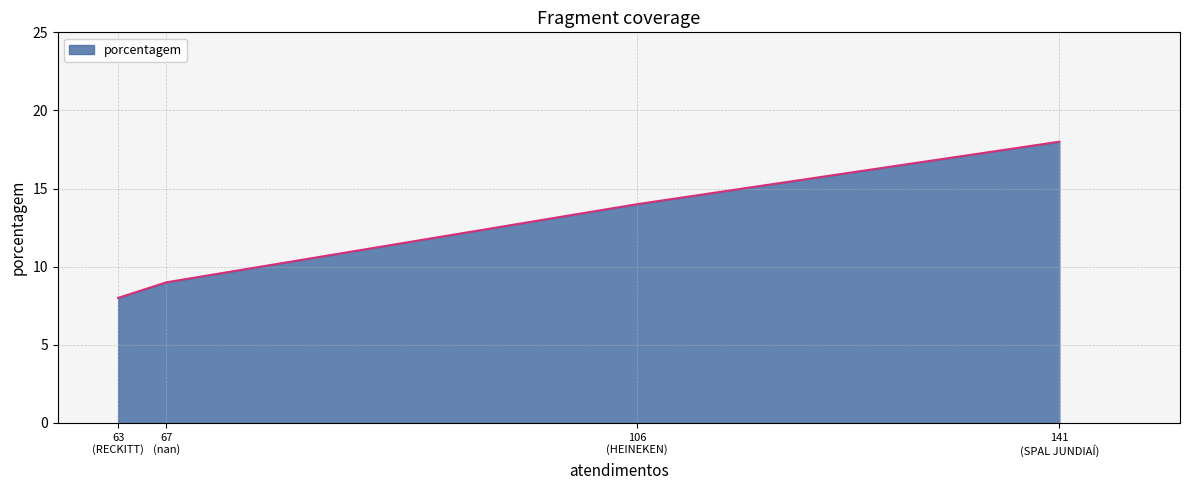

What is the difference between the maximum and minimum values?

10